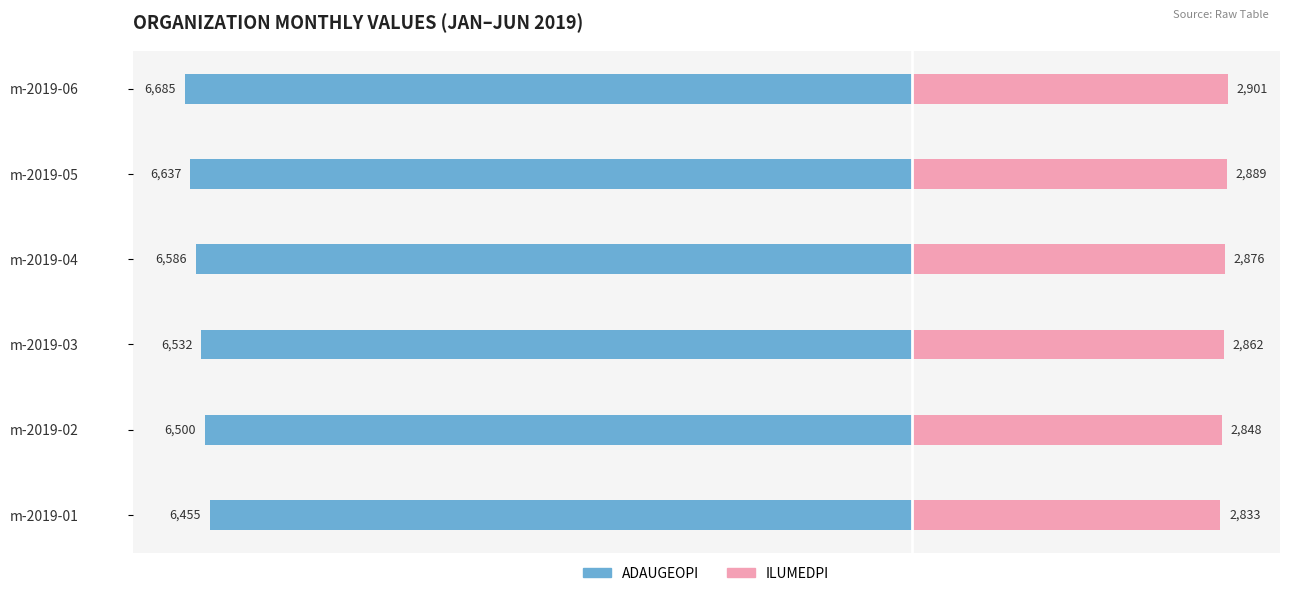

Reading left to right, transcribe all the data shown in this chart.

ADAUGEOPI: -6455	-6500	-6532	-6586	-6637	-6685
ILUMEDPI: 2833	2848	2862	2876	2889	2901